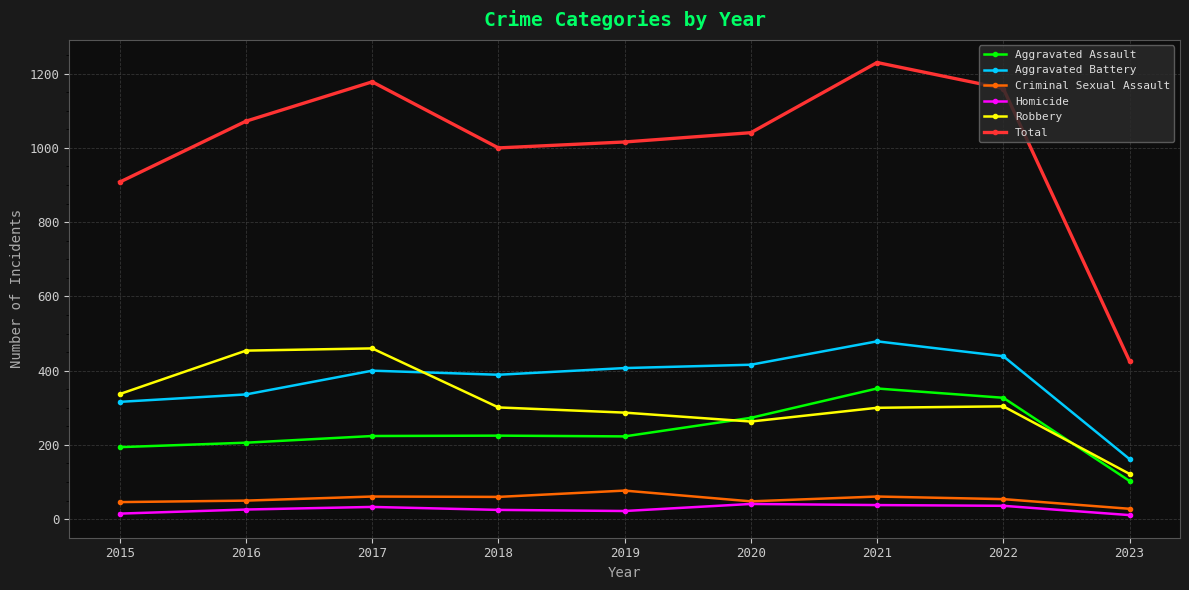

At 2023, list the series in order from largest to smallest.

Total, Aggravated Battery, Robbery, Aggravated Assault, Criminal Sexual Assault, Homicide